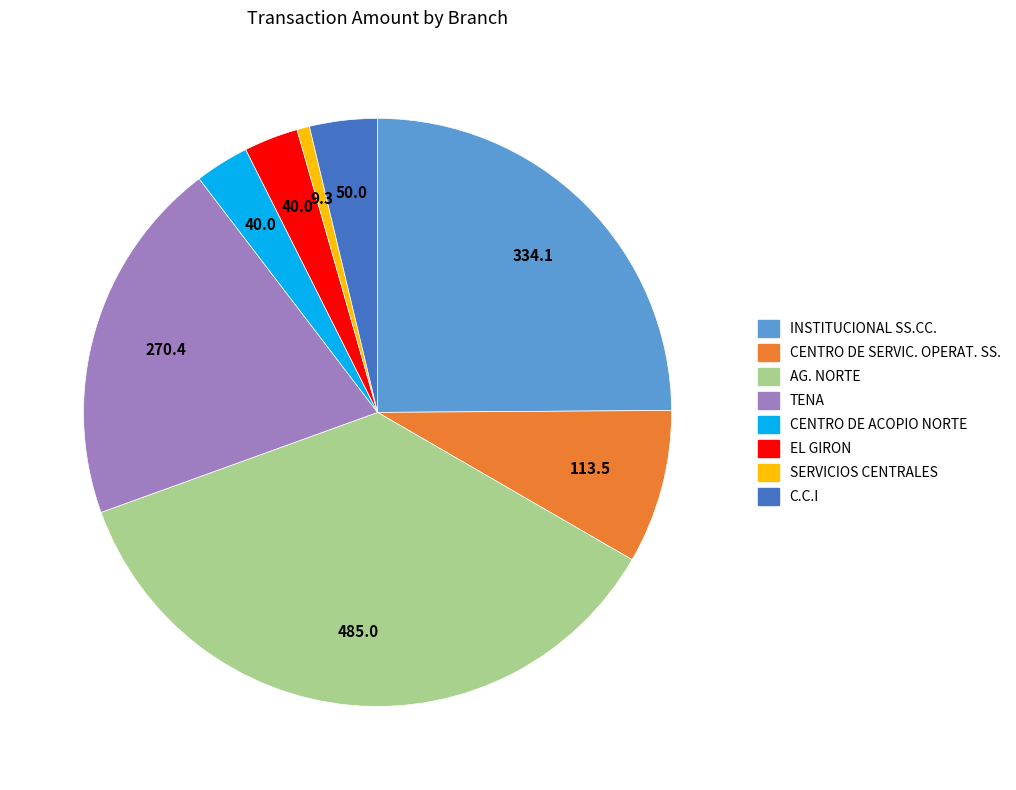

Which category has the biggest portion of the pie?

AG. NORTE